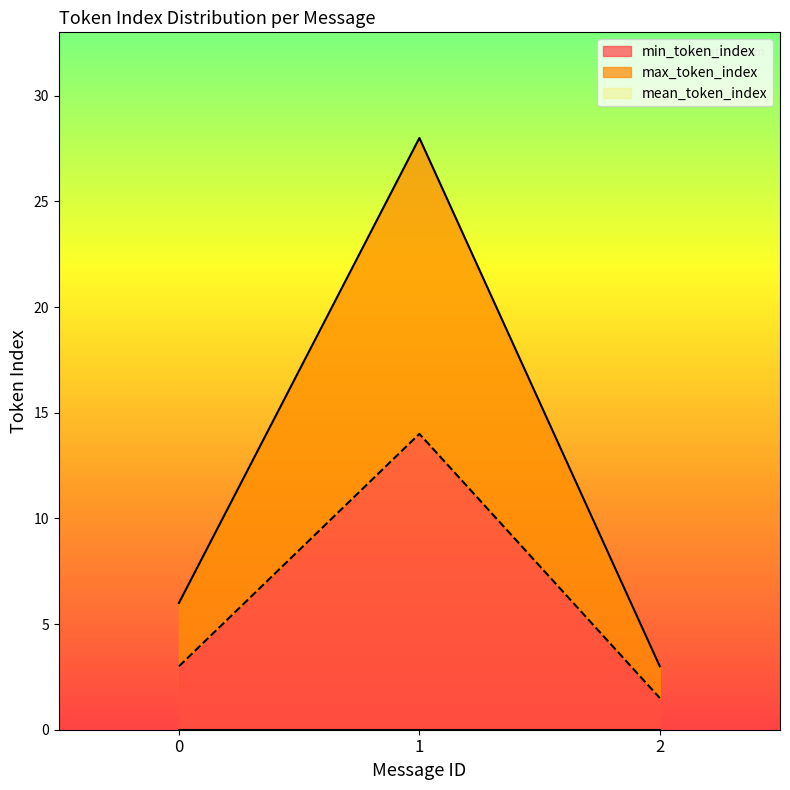

Read the max_token_index value at 2.

3.0